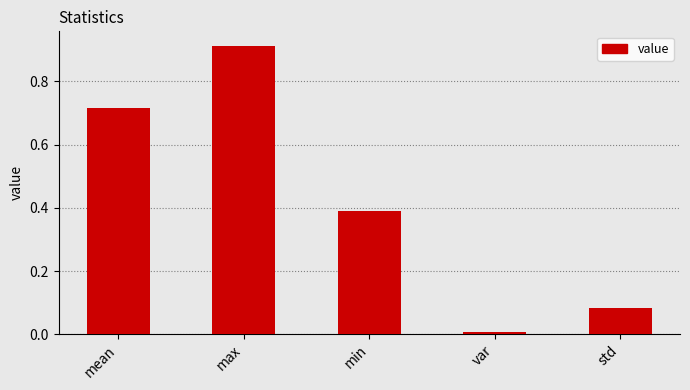

What position from the right is min?

3